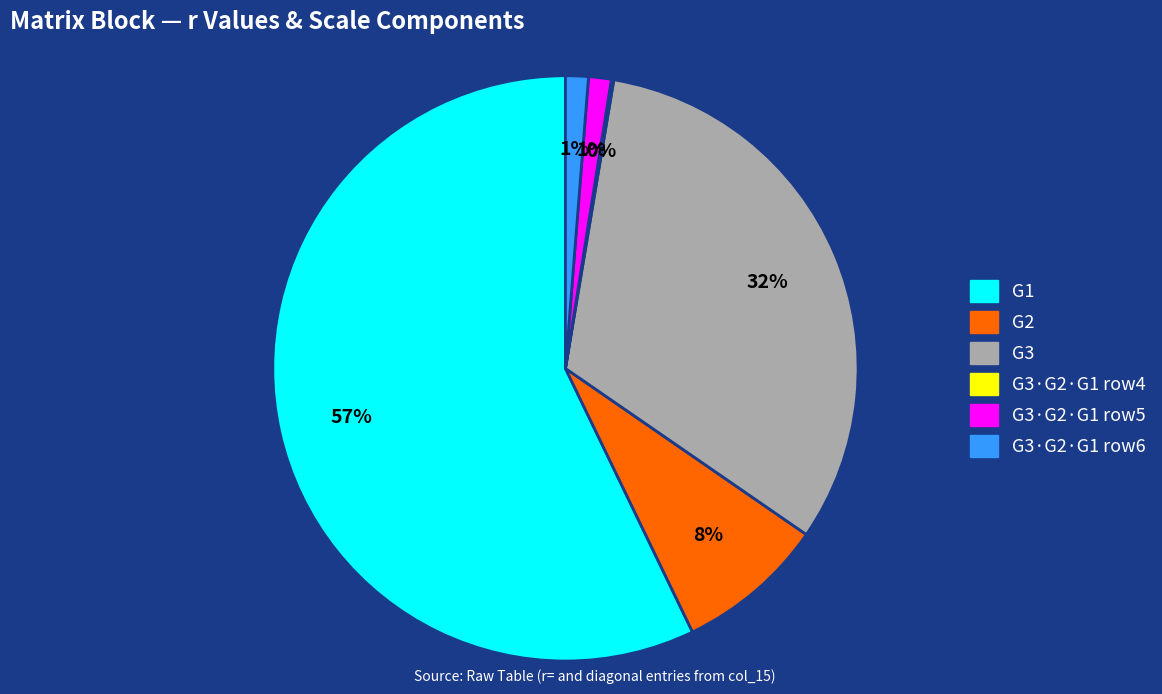

Is there any slice that represents more than half of the pie?

Yes